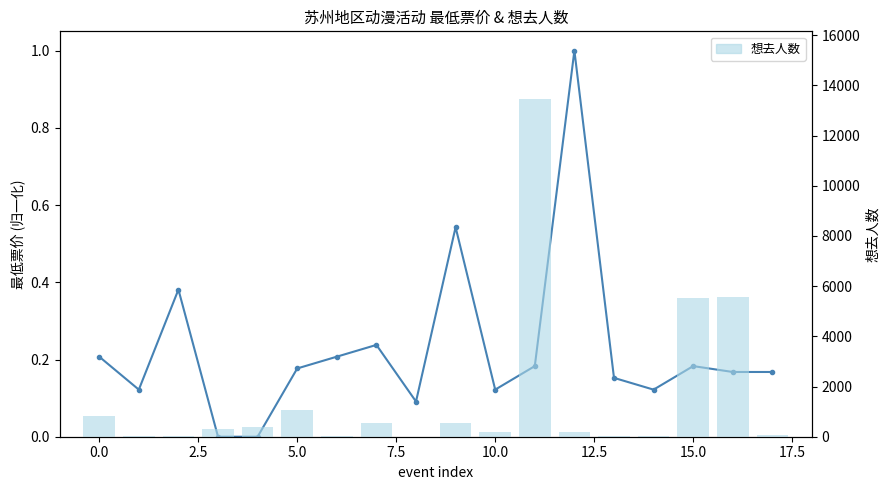

How many series are shown in this chart?

2